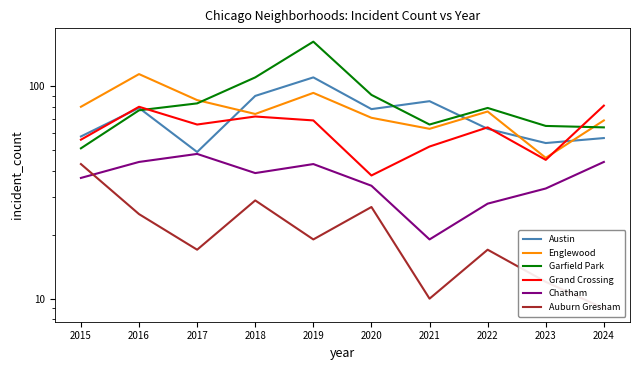

In Auburn Gresham, how many points are lower than both neighbors (excluding endpoints)?

3